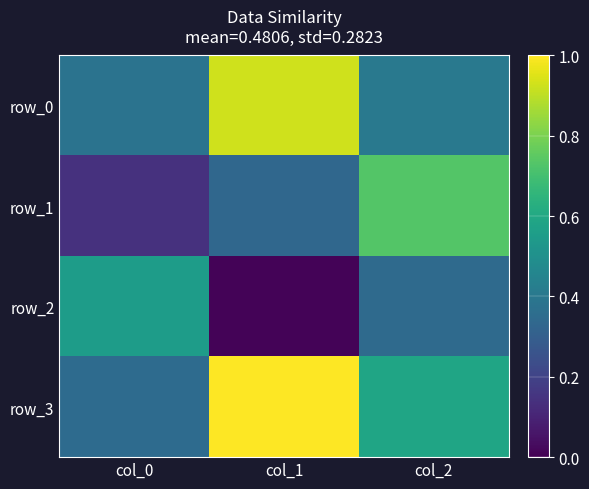

The row_2 series shows 0.0 at col_1. True or false?

False